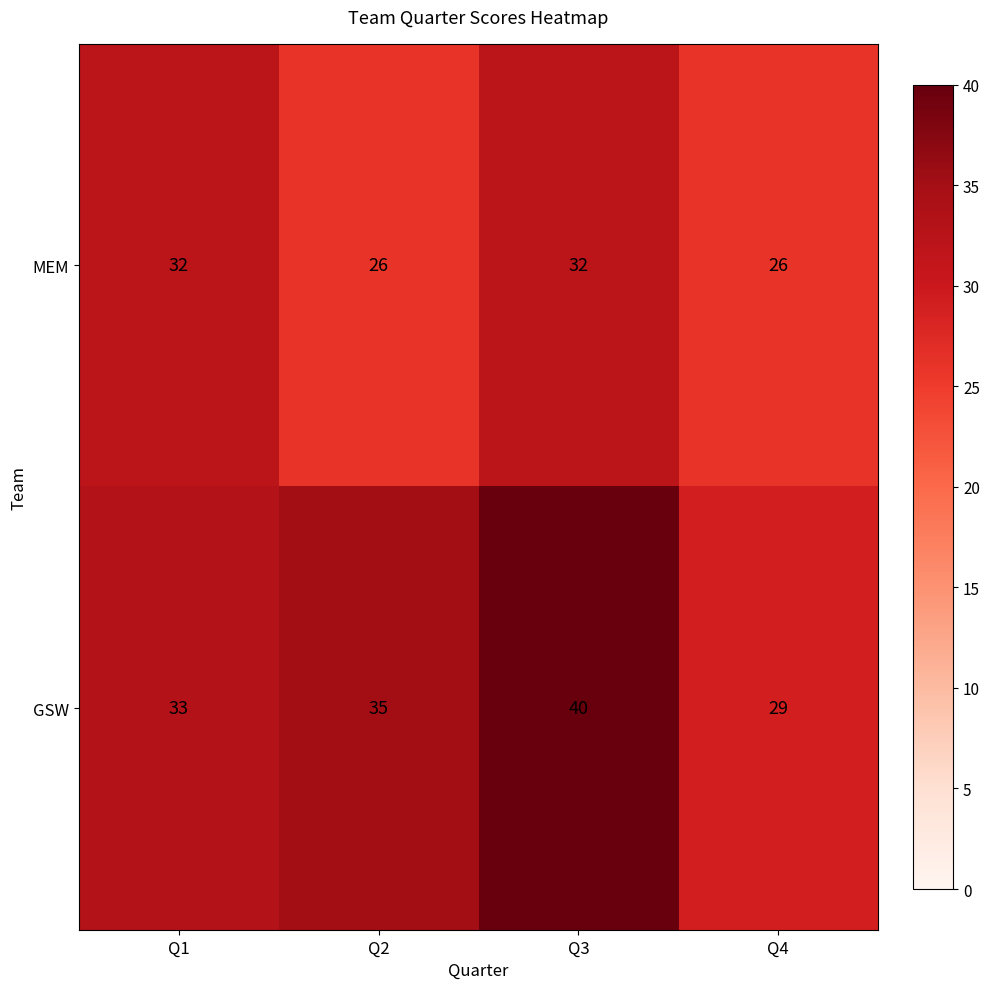

What is the maximum value for MEM?

32